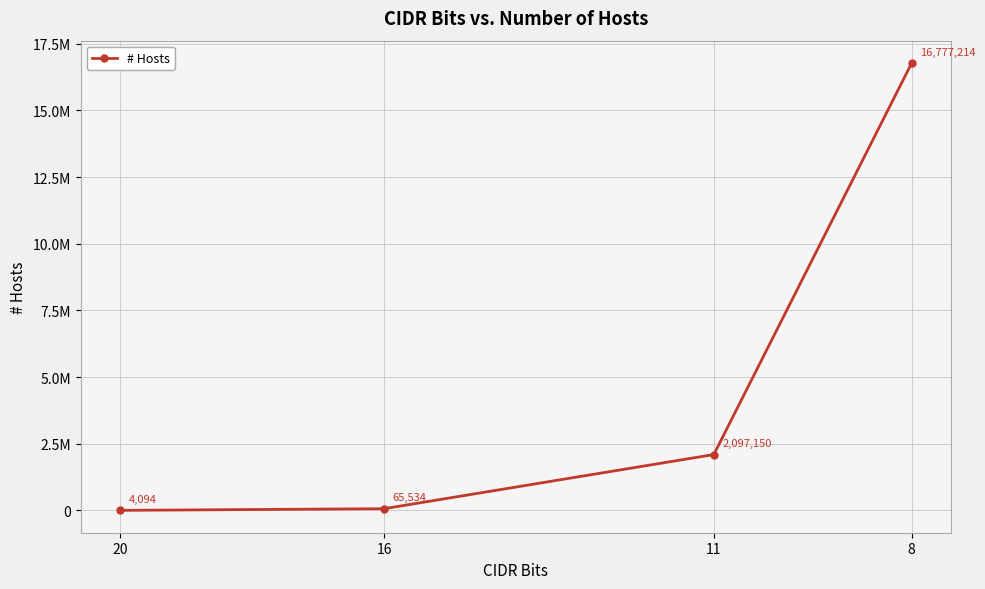

The value at 20 is 2756. True or false?

False